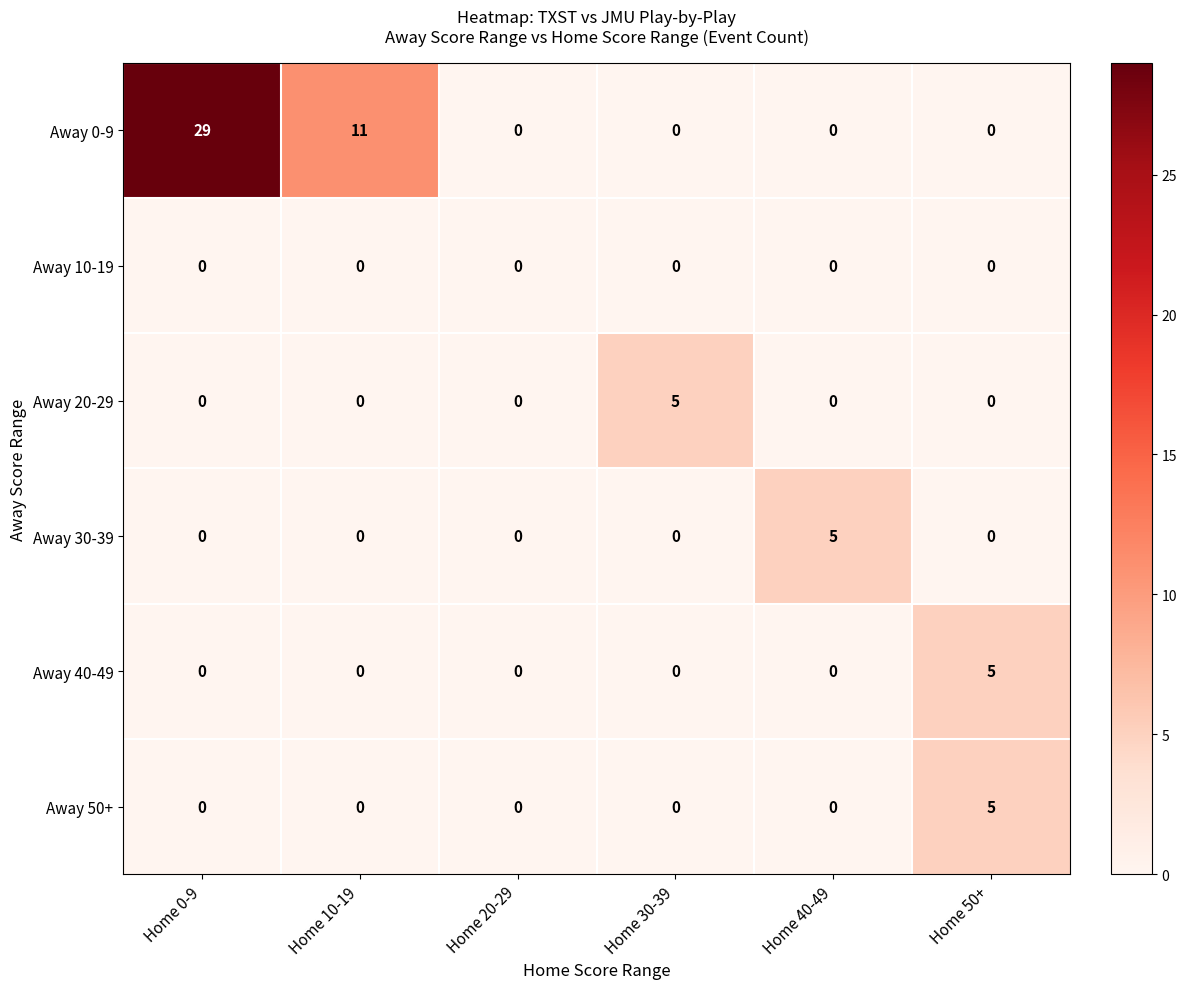

Count the number of categories in the chart.

6